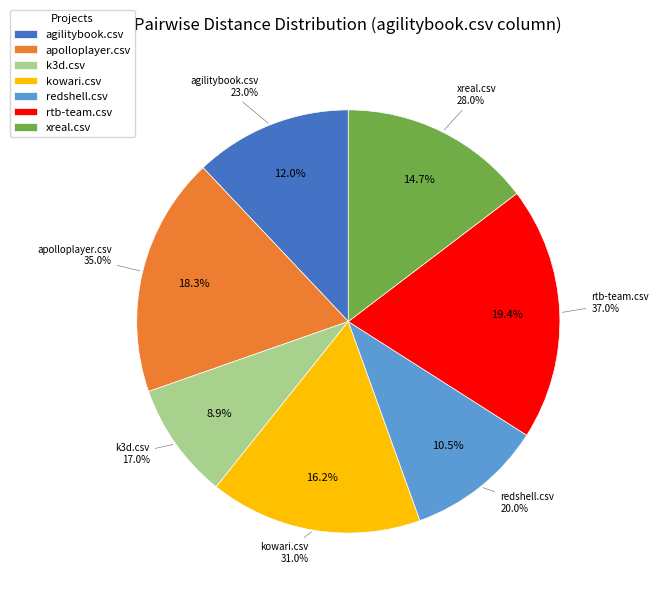

Which slice is the smallest?

k3d.csv